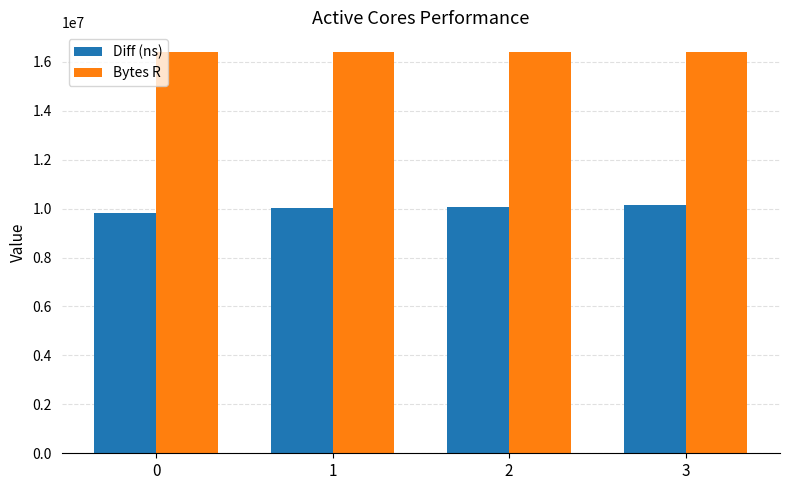

Count the number of data series in this chart.

2